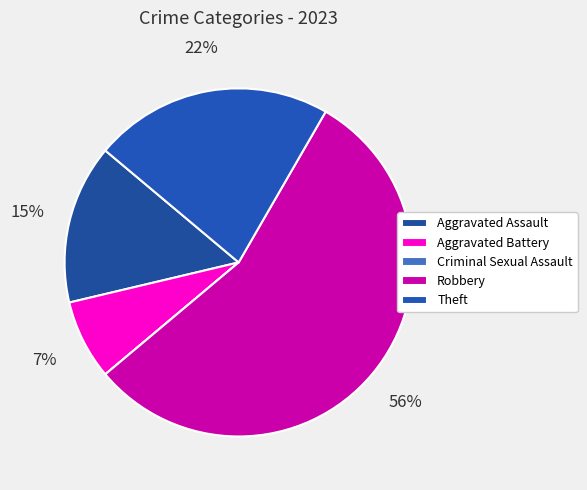

Rank the categories by value from lowest to highest.

Criminal Sexual Assault, Aggravated Battery, Aggravated Assault, Theft, Robbery